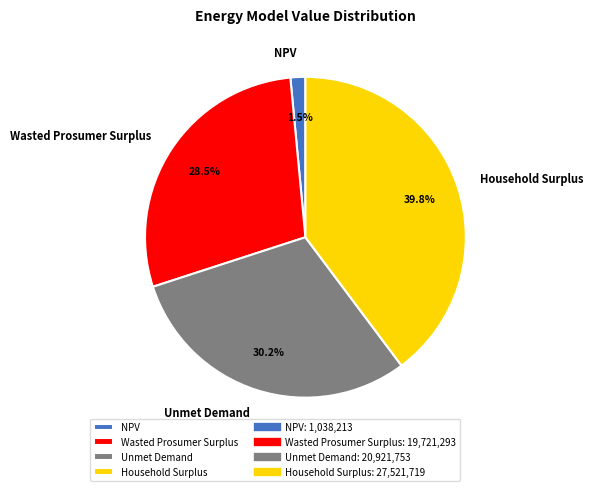

How many segments does this pie chart have?

4